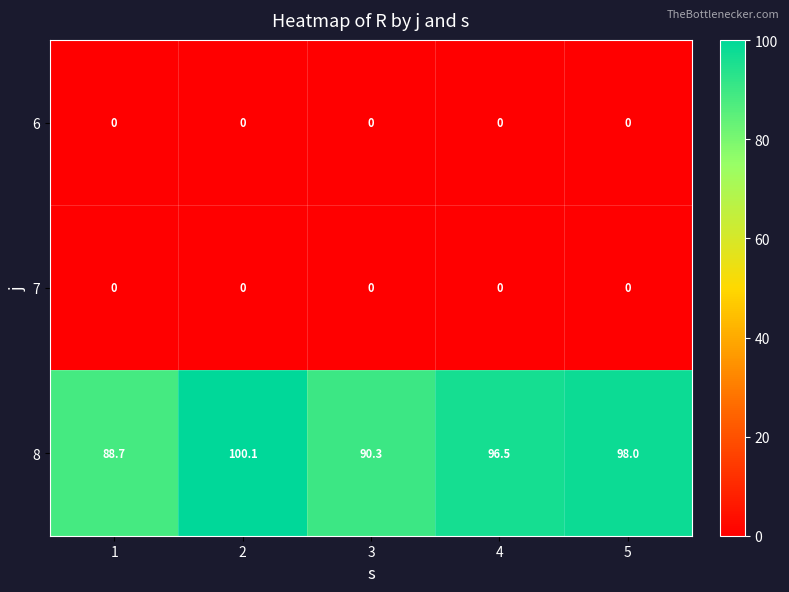

Which series changed the most between 3 and 4?

8